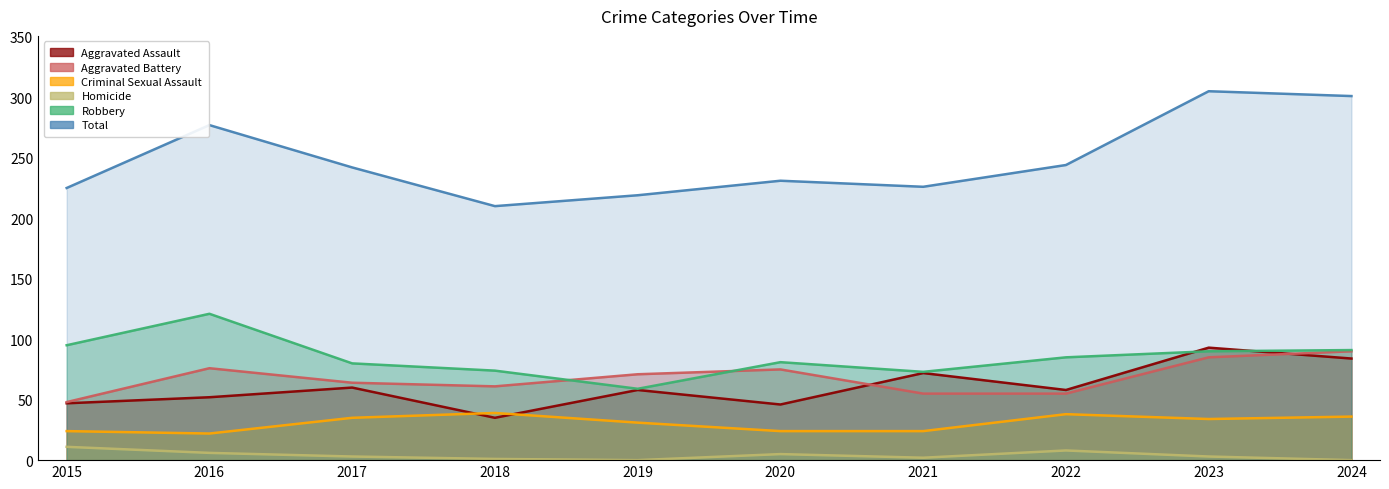

What is the sum of the Criminal Sexual Assault values at 2016 and 2022?

60